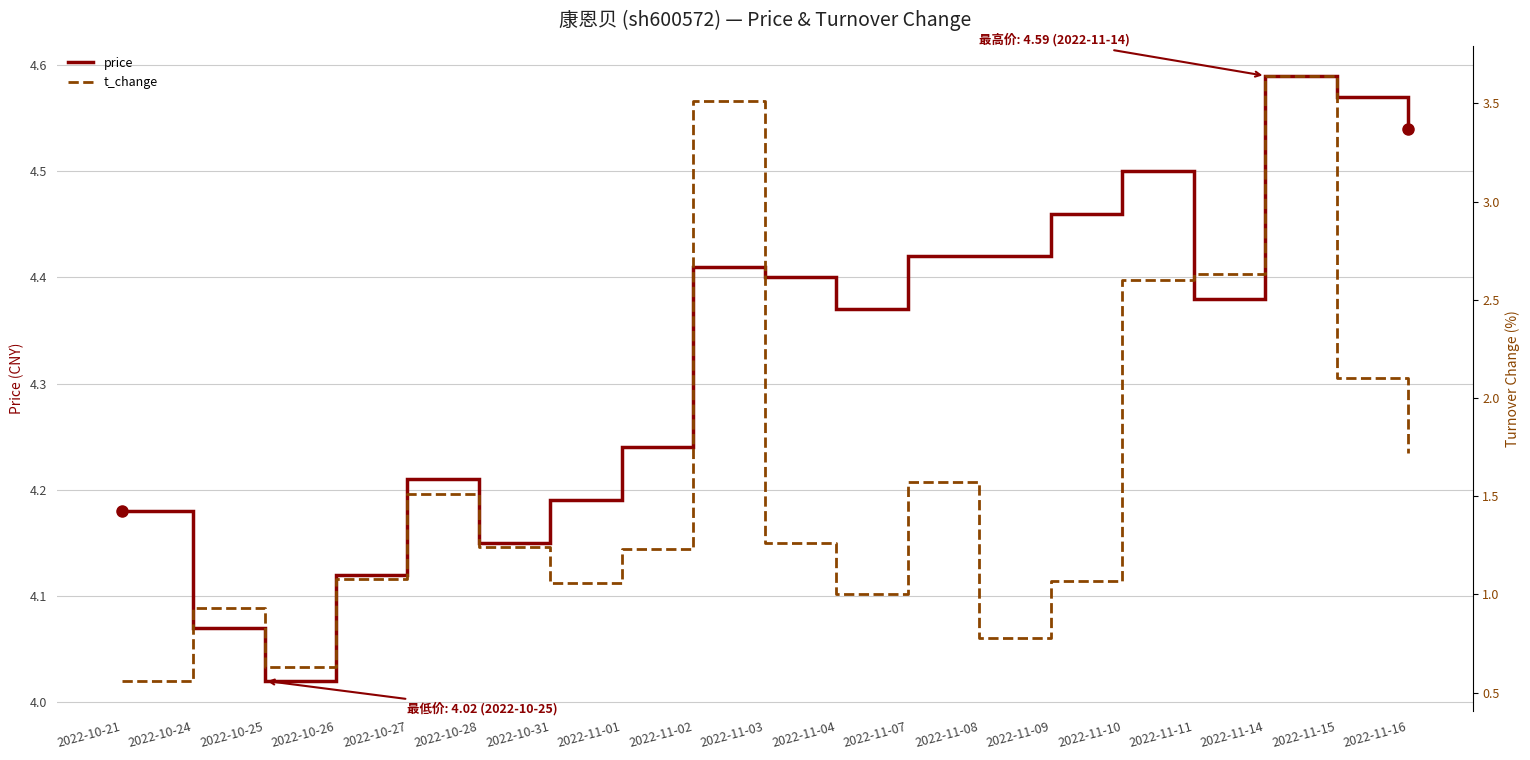

Does the chart display data point markers on the line(s)?

No